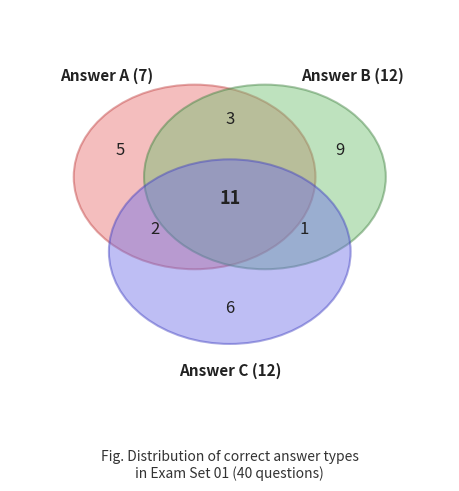

To the nearest percent, what is the average slice percentage?

25%